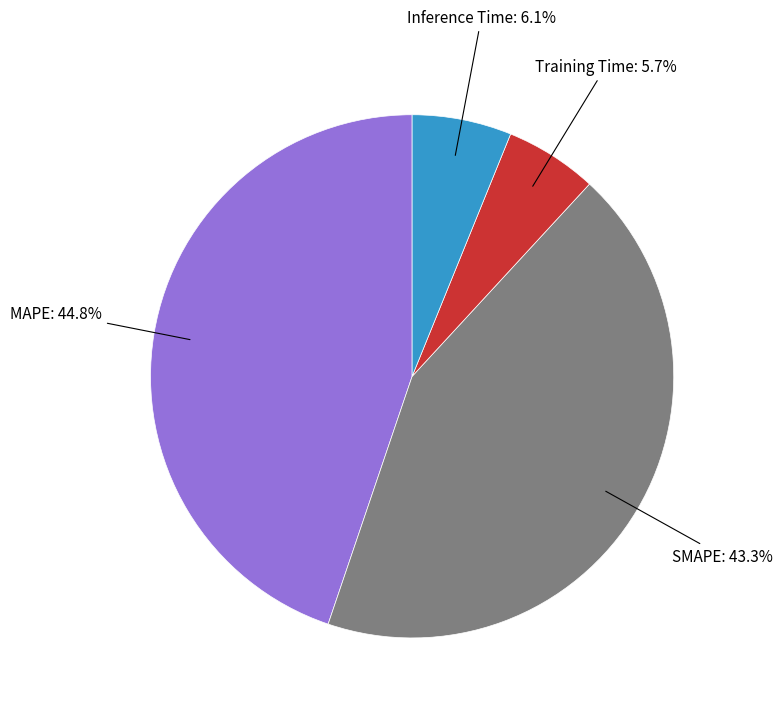

Is there any slice that represents more than half of the pie?

No